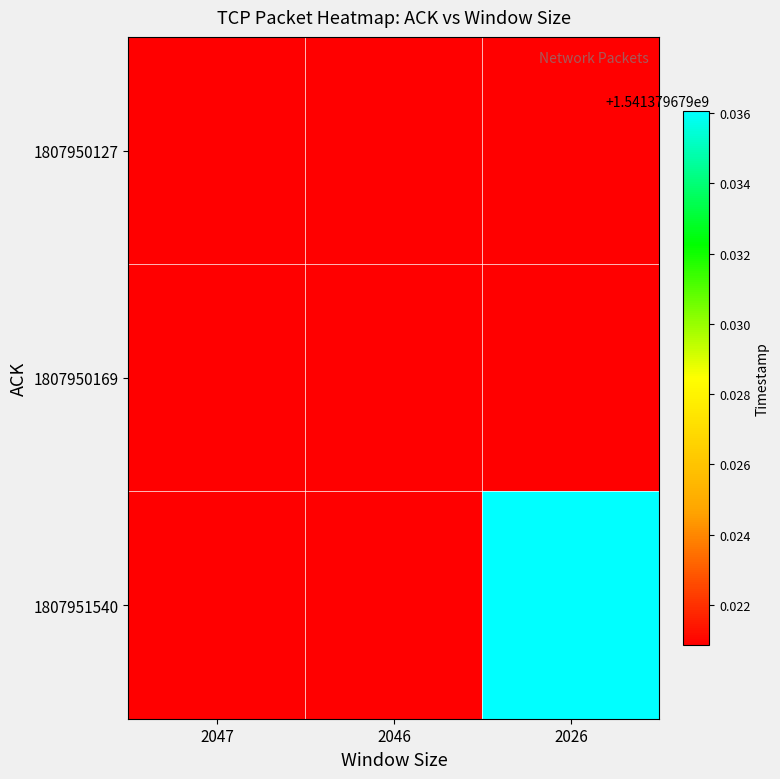

Which series has the largest total across all categories?

1807951540